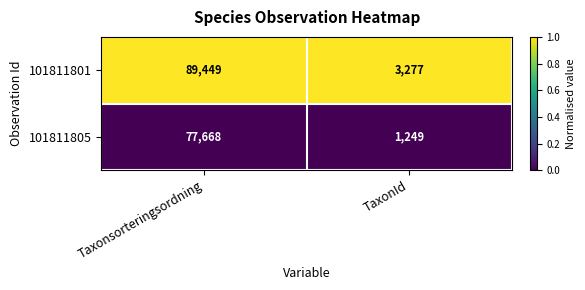

Reading left to right, transcribe all the data shown in this chart.

101811801: 89449	3277
101811805: 77668	1249